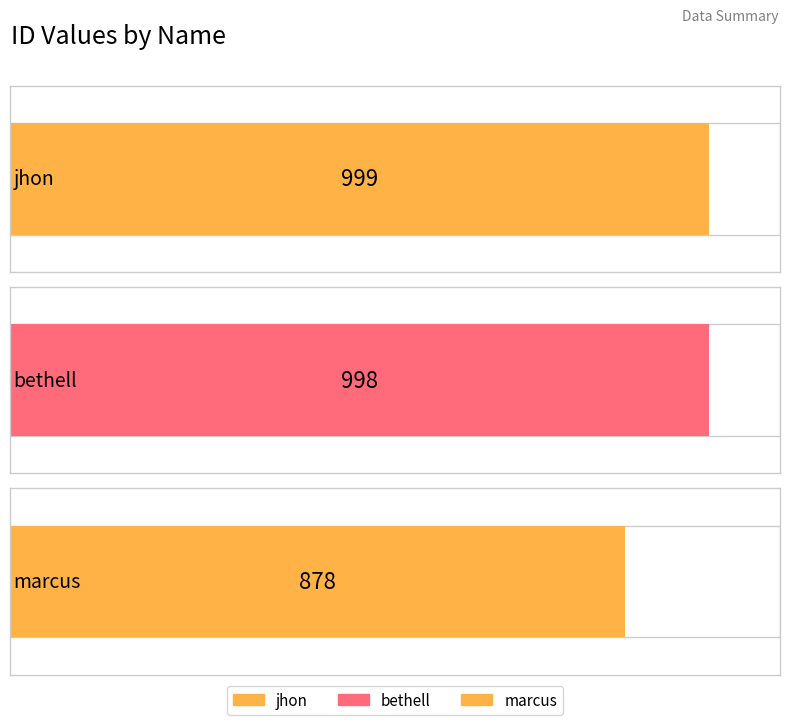

Rank the categories by value from lowest to highest.

marcus, bethell, jhon